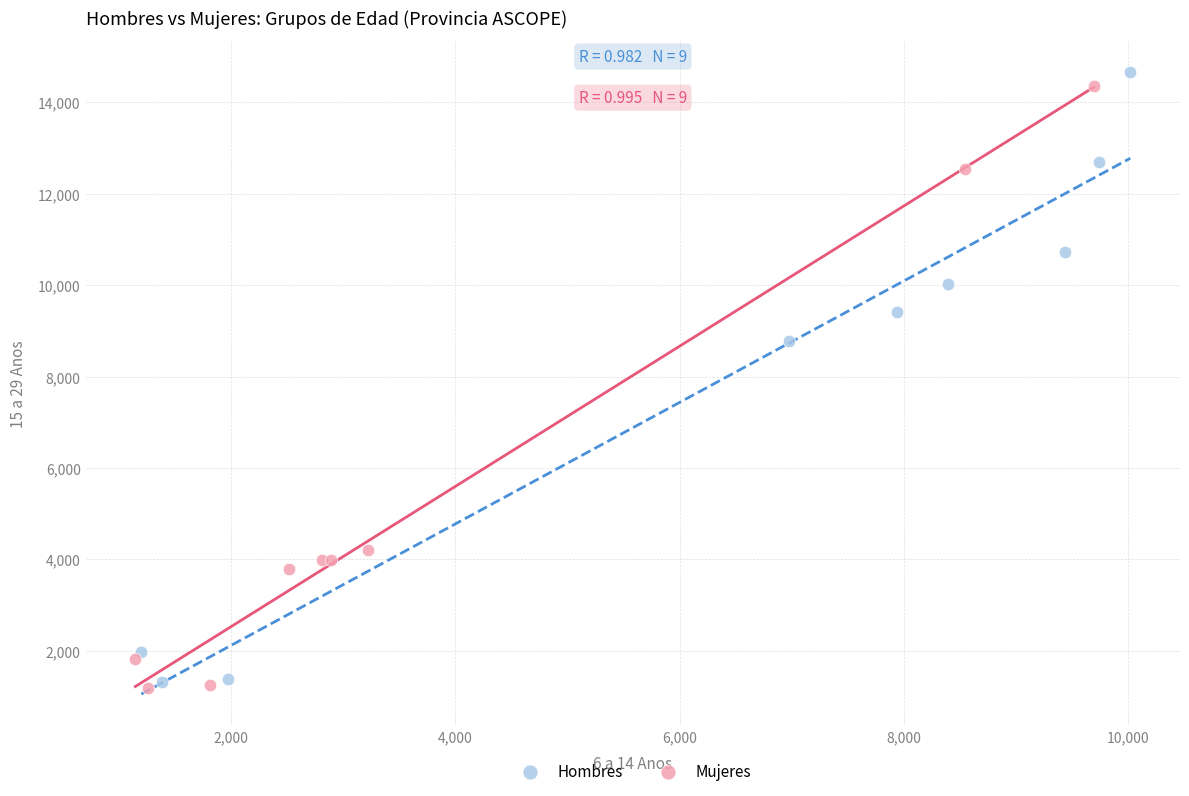

Which series reaches the minimum Y coordinate?

Mujeres